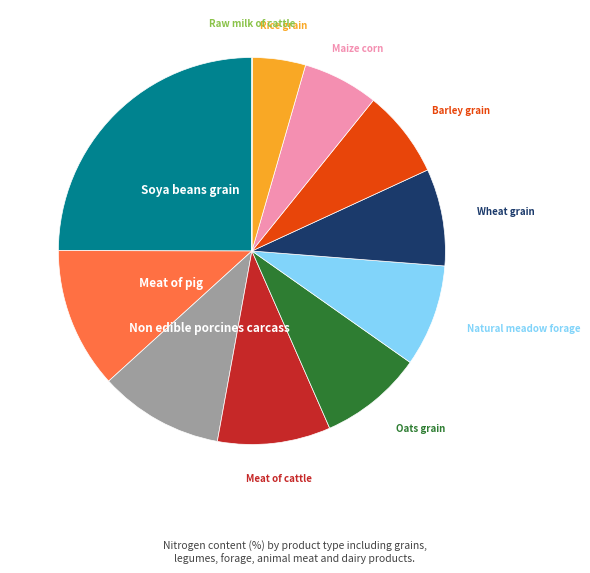

Is there a majority slice in this chart?

No